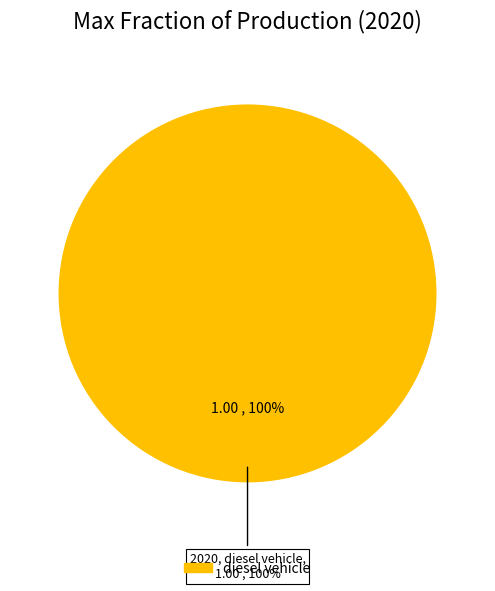

What percentage do gasoline vehicle and diesel vehicle together represent?

100.0%